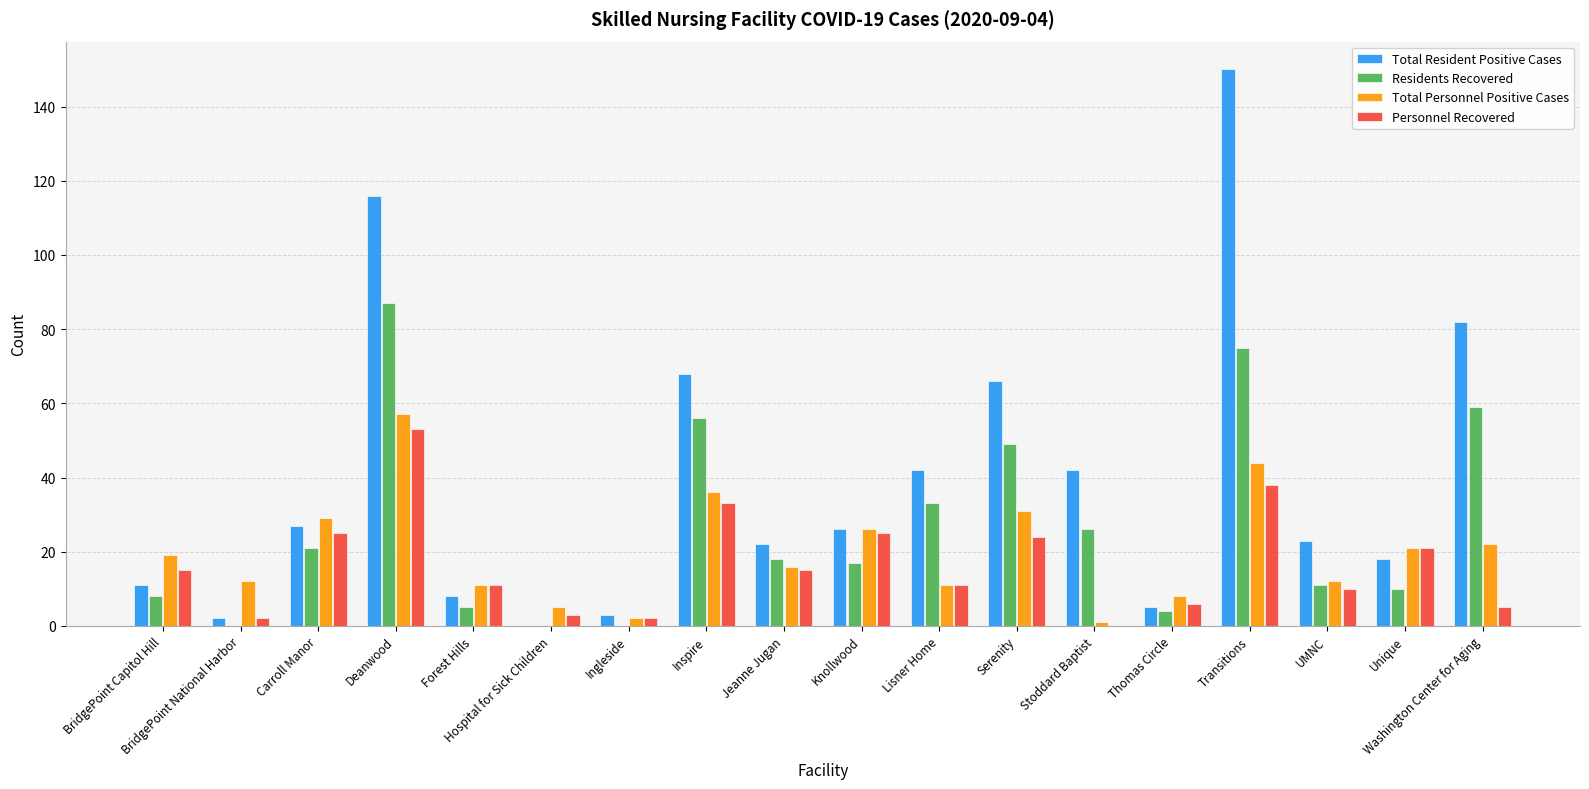

Read the Residents Recovered value at Washington Center for Aging.

59